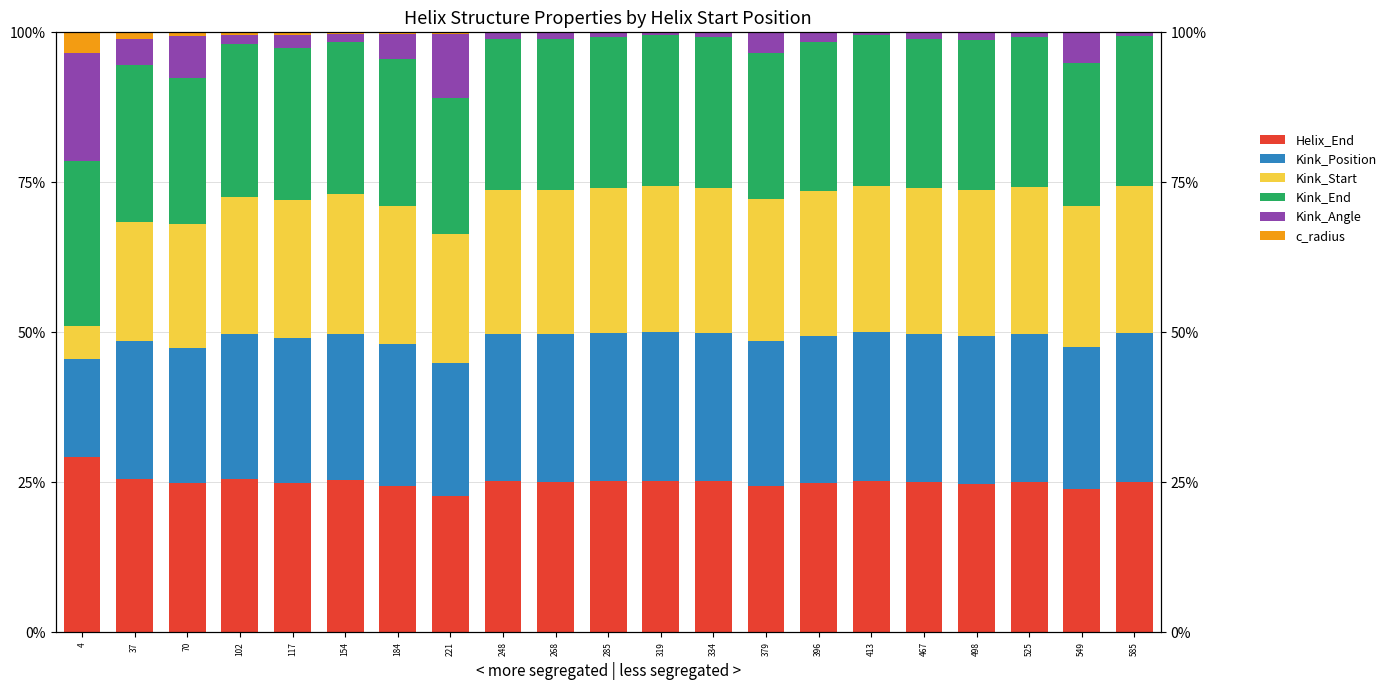

Which has a higher value, 117 or 585?

585